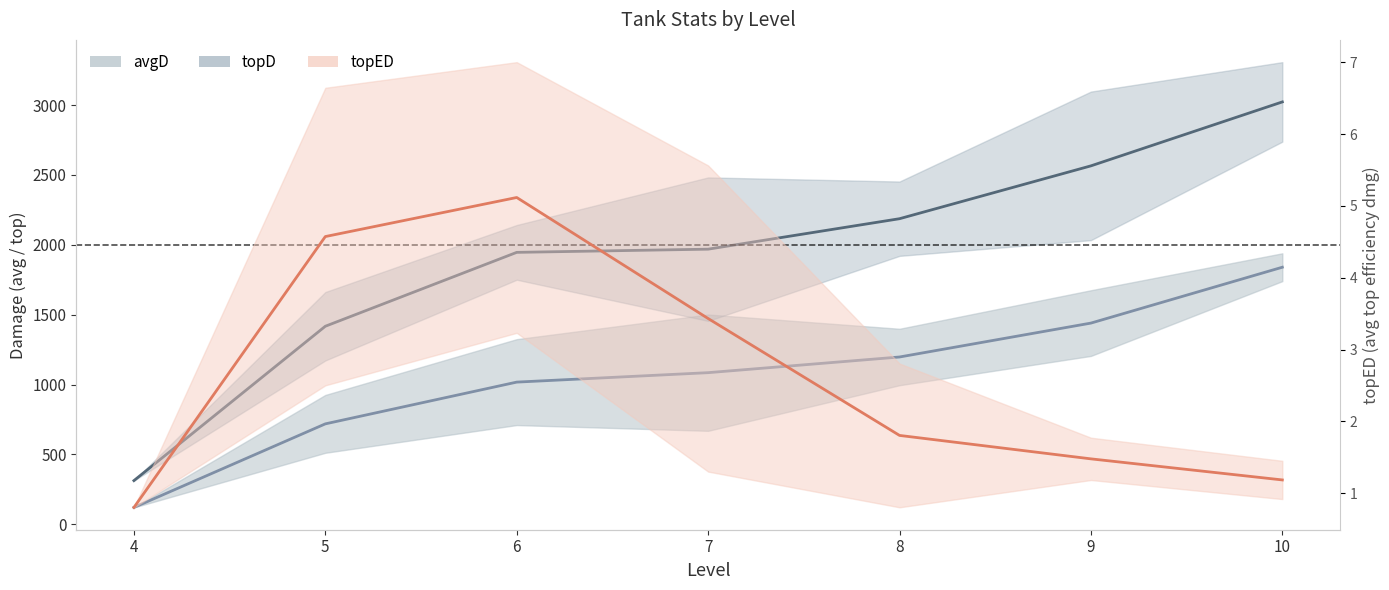

Reading left to right, extract all data points from this chart.

avgD: 121.0	719.0	1017.8	1085.3	1197.4	1440.0	1839.7
topD: 313.0	1417.3	1946.0	1968.8	2186.8	2564.8	3022.3
topED: 0.8	4.6	5.1	3.4	1.8	1.5	1.2